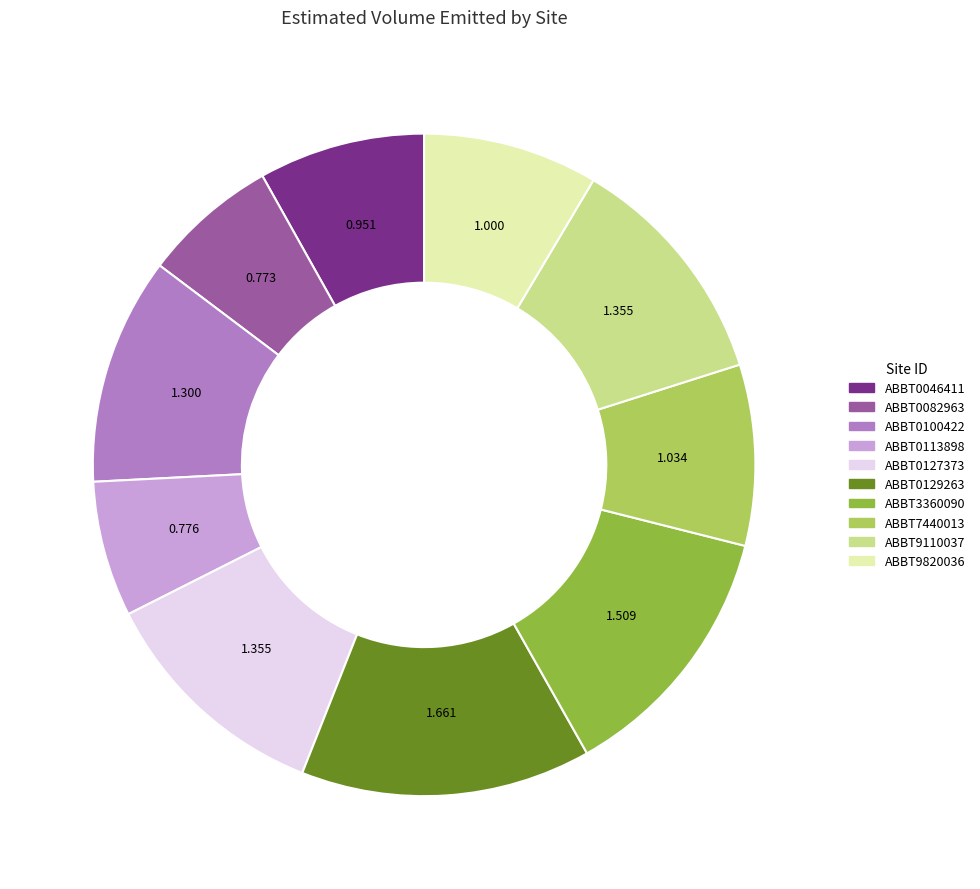

Combined, do ABBT0082963 and ABBT0127373 account for over 50%?

No